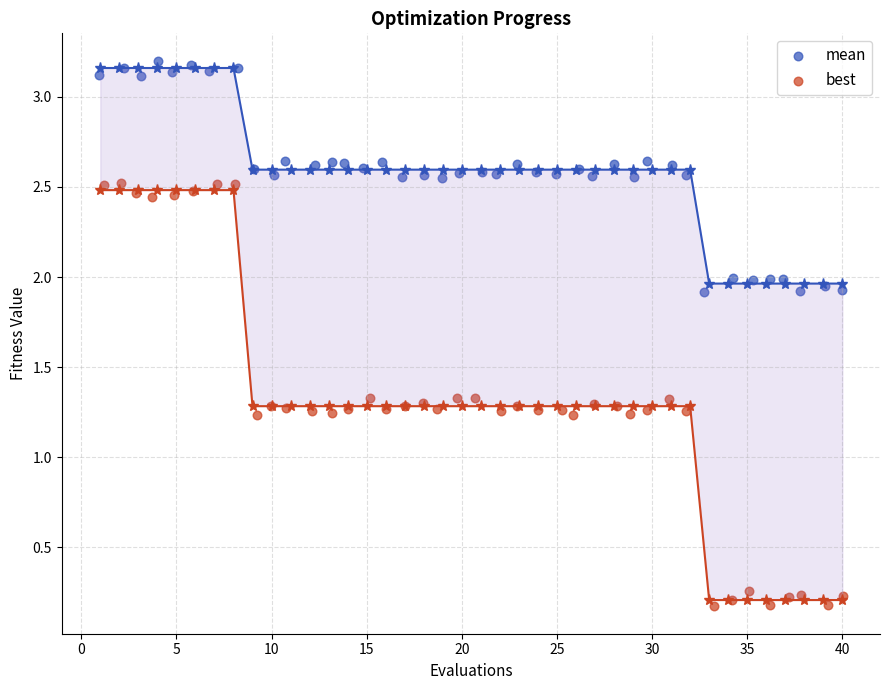

Which series contains the highest Y value?

mean